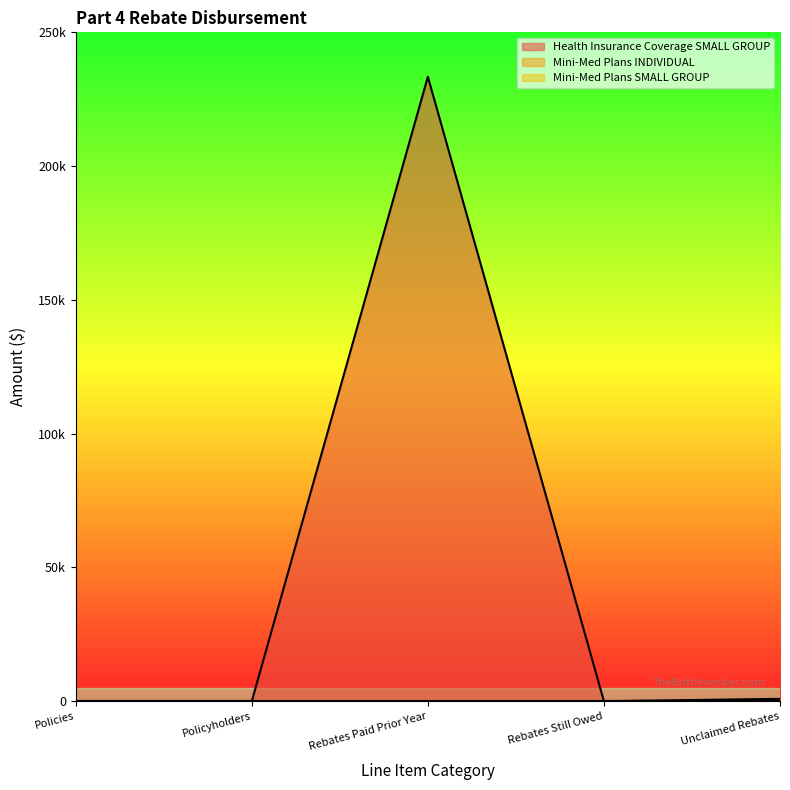

What is the label of the 3rd point from the left?

Rebates Paid Prior Year